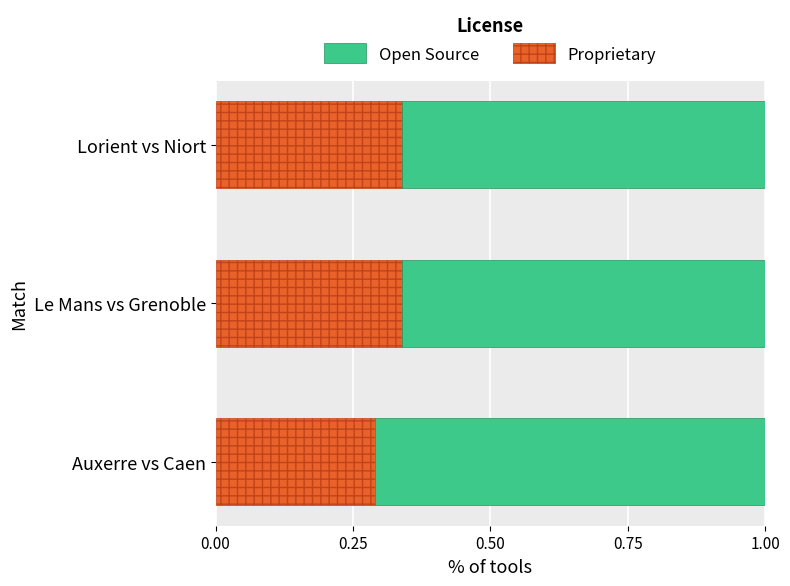

What is the sum of all Proprietary values?

1.0